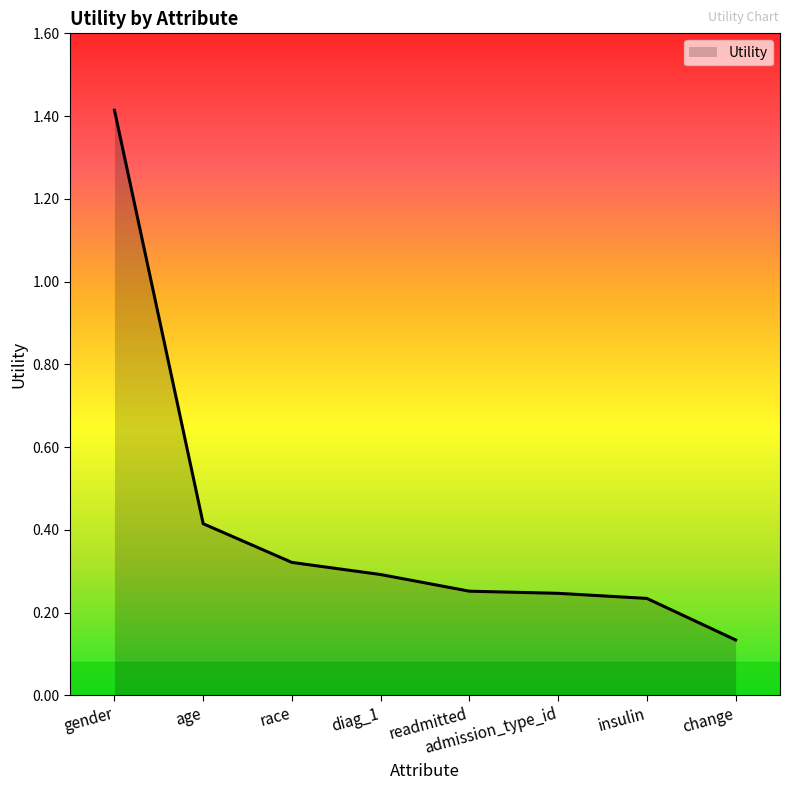

Is it true that the value at diag_1 is 0.3?

True